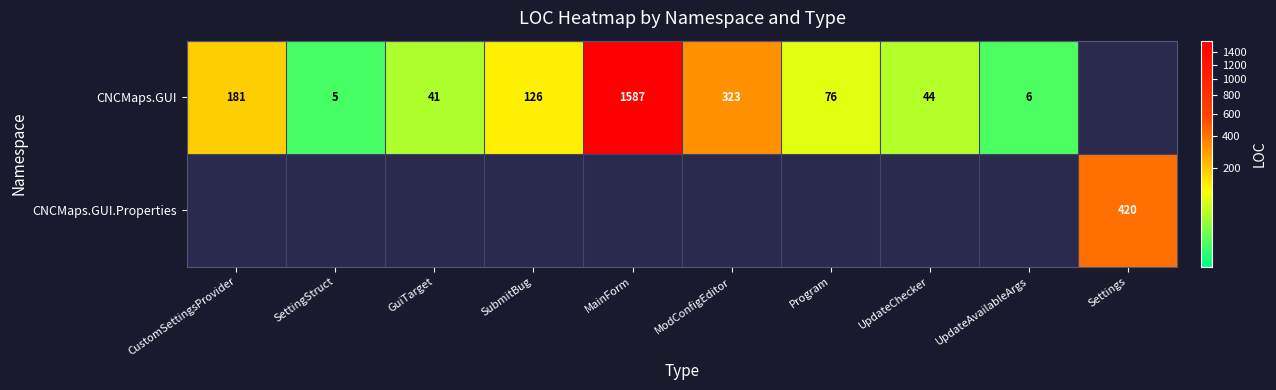

Which category has the highest value across all series?

MainForm